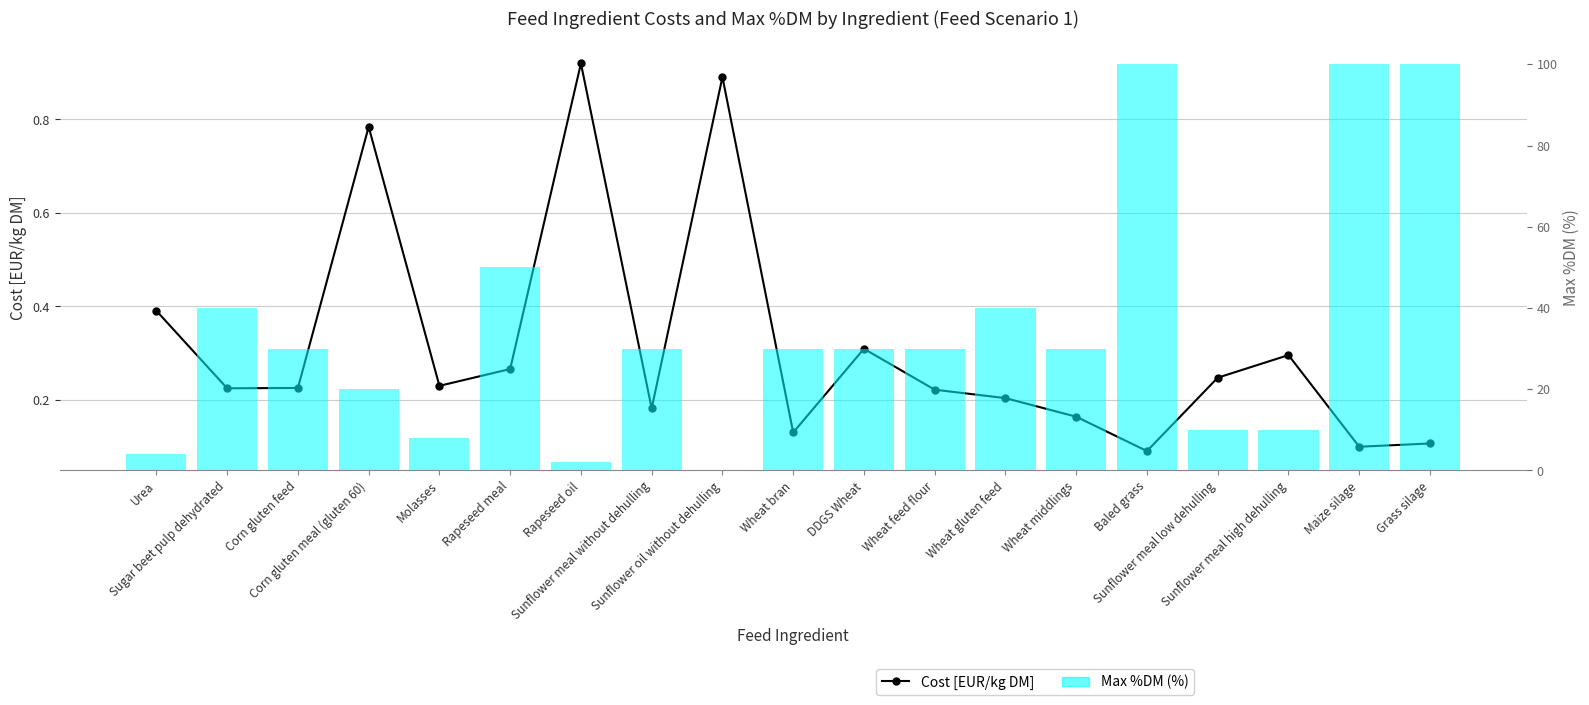

What is the difference between the maximum and minimum values?

0.8